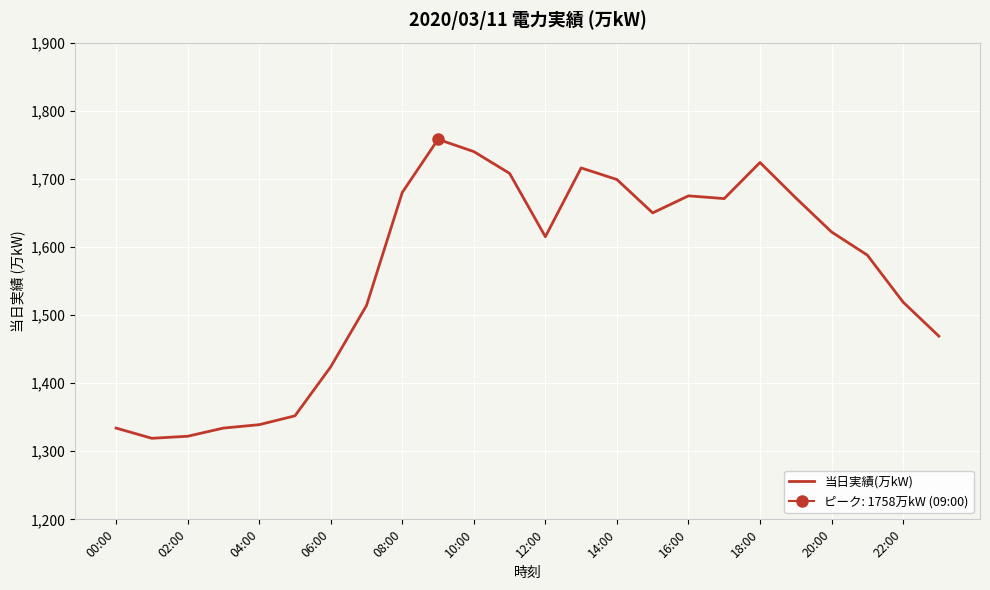

Does the chart display data point markers on the line(s)?

No